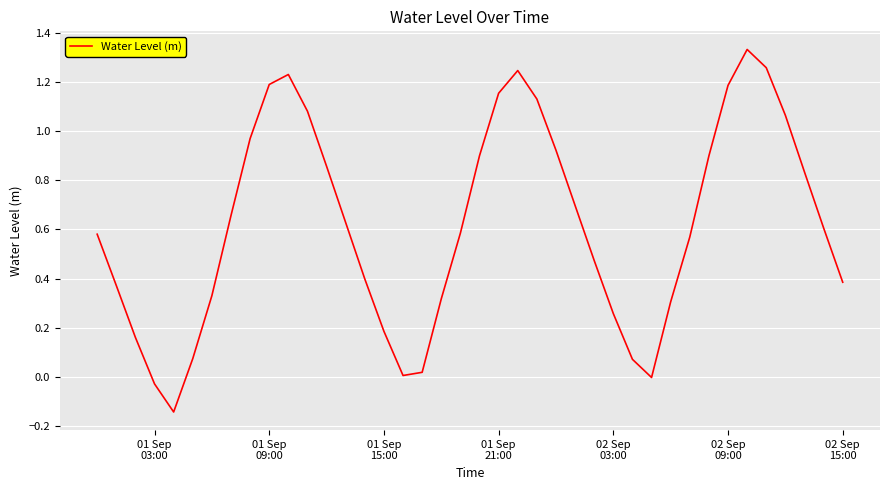

What is the difference between the maximum and minimum values?

1.5